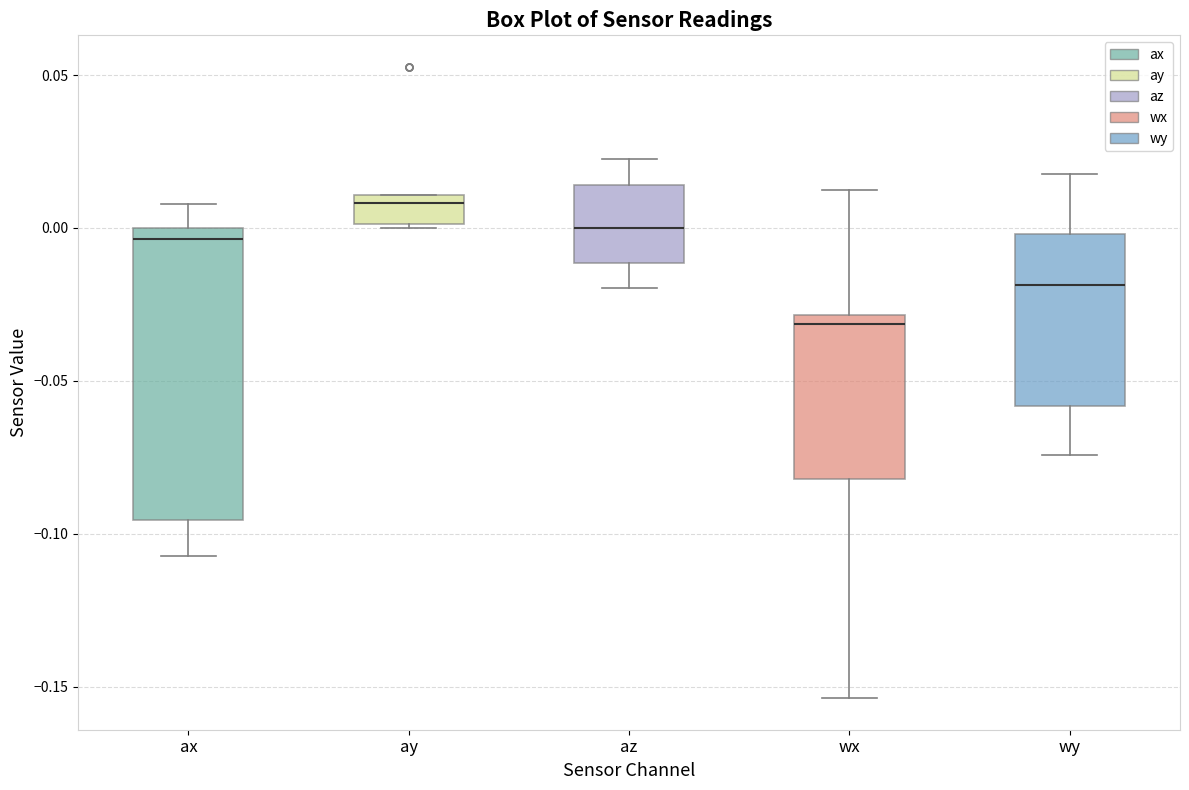

Reading left to right, transcribe this box plot: for each box, give where its median line is, the range the box spans, and where its two whiskers end, as read against the y-axis. The values are not printed on the chart, so give them approximately, as read against the axis.

ax: median -0.005, box -0.095 to 0.000, whiskers -0.105 to 0.010
ay: median 0.010 (just below the box's upper edge), box 0.000 to 0.010, whiskers 0.000 to 0.010
az: median 0.000, box -0.010 to 0.015, whiskers -0.020 to 0.025
wx: median -0.030 (just below the box's upper edge), box -0.080 to -0.030, whiskers -0.155 to 0.010
wy: median -0.020, box -0.060 to 0.000, whiskers -0.075 to 0.020